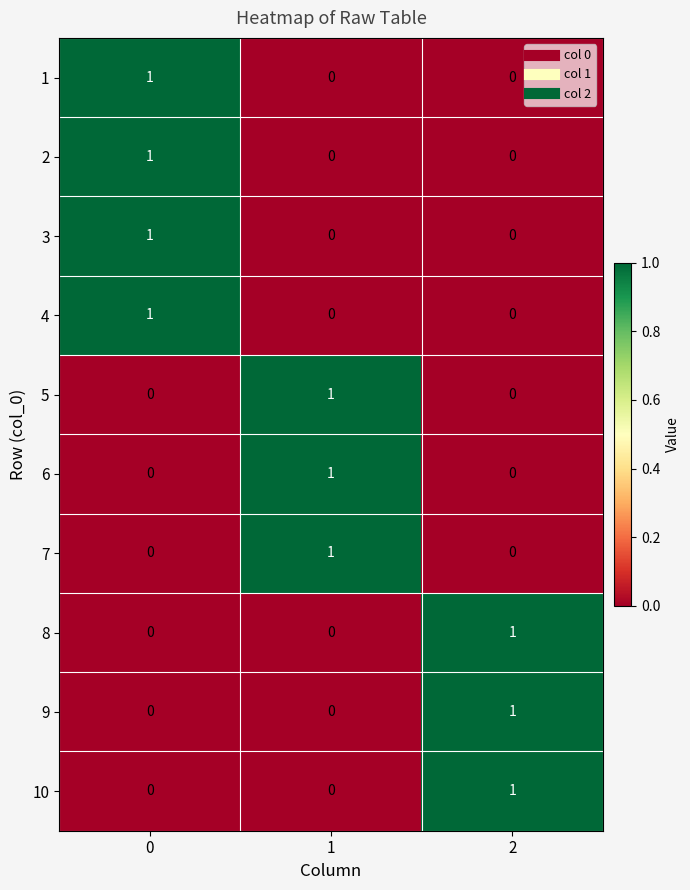

The value of 1 at 1 is 0. True or false?

True